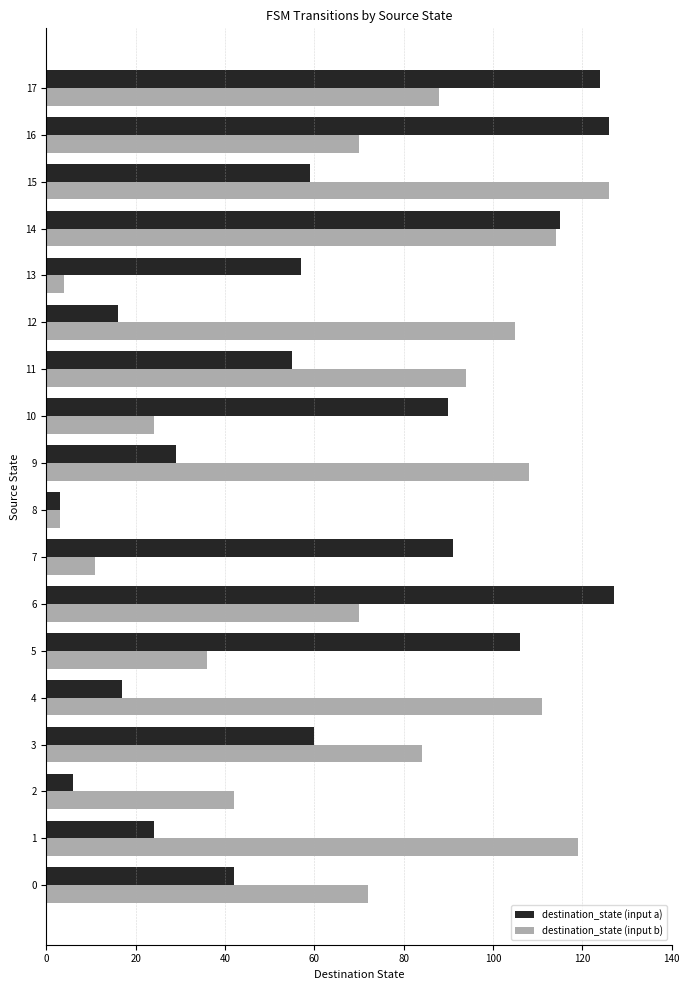

What is the average value of the destination_state (input a) series?

64